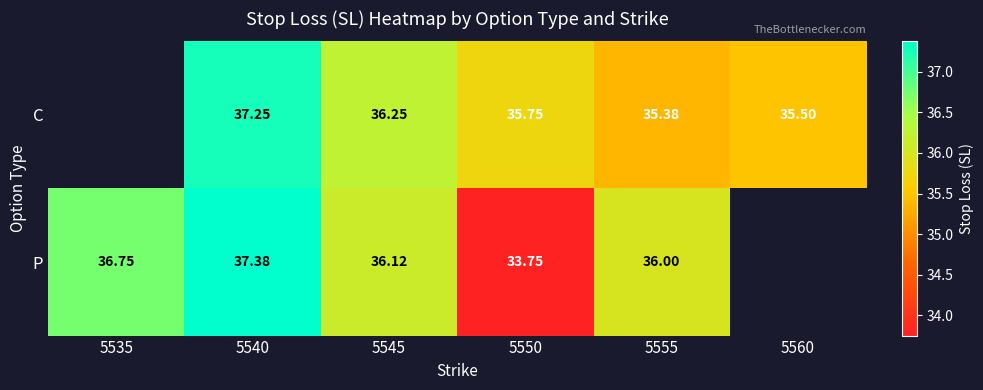

At 5555, list the series in order from smallest to largest.

C, P